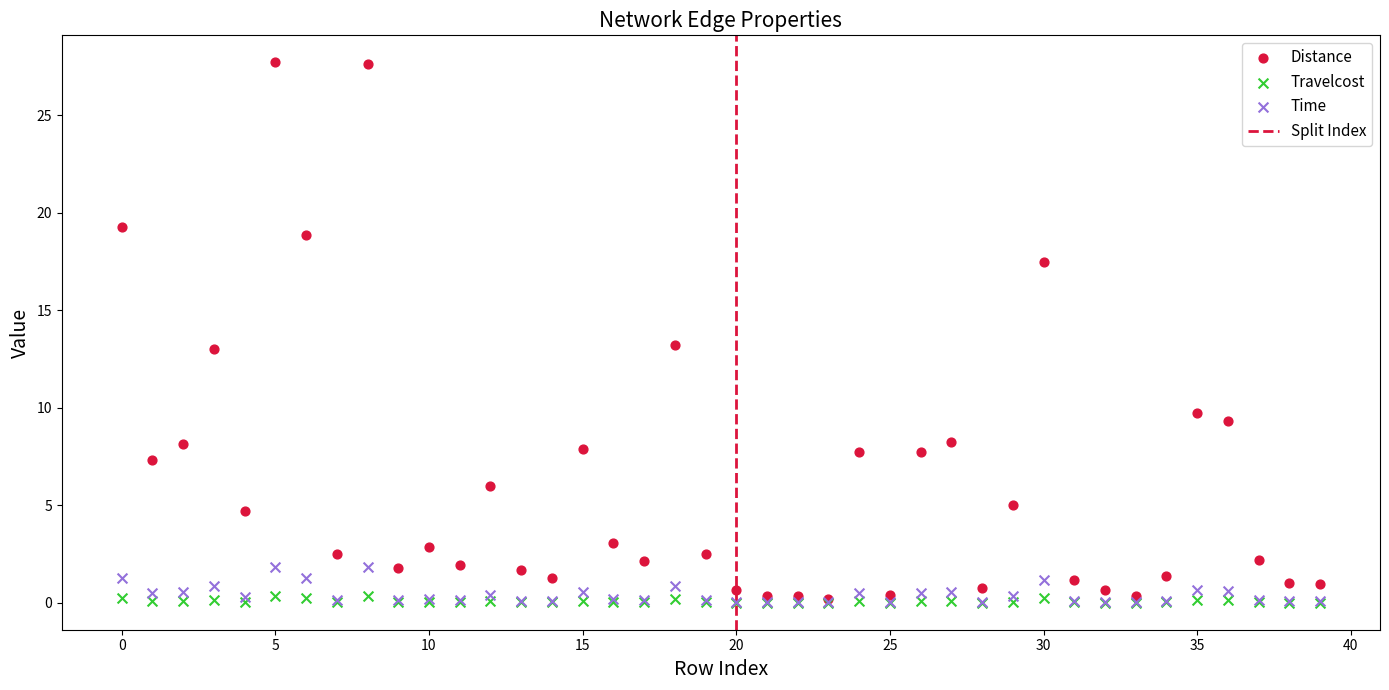

Which series contains the highest Y value?

Distance